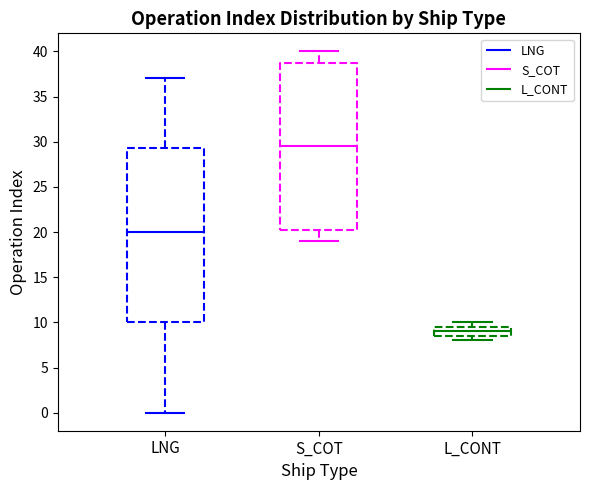

Which box's median line is the highest?

S_COT